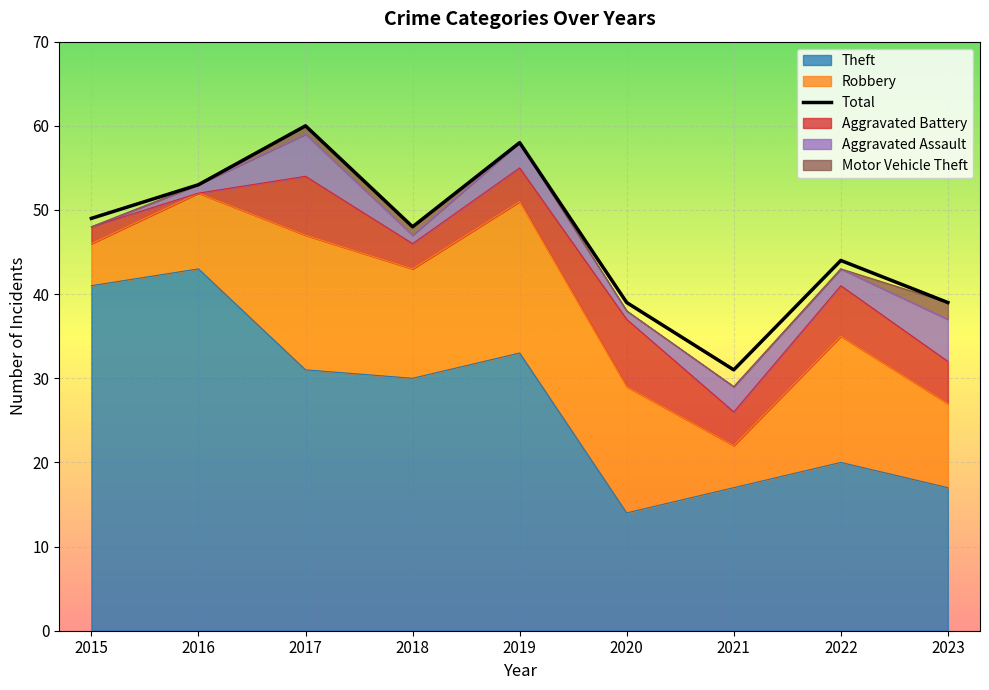

Reading left to right, extract all data points from this chart.

49	53	60	48	58	39	31	44	39